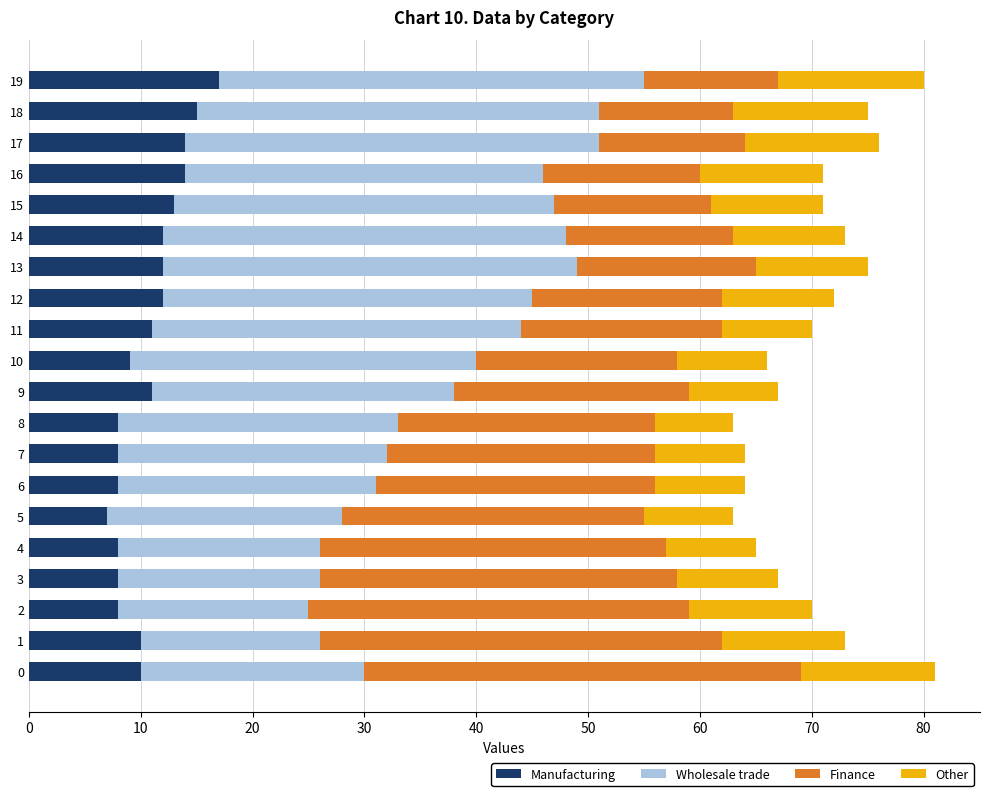

List the series in order of their peak value, lowest first.

Other, Manufacturing, Wholesale trade, Finance